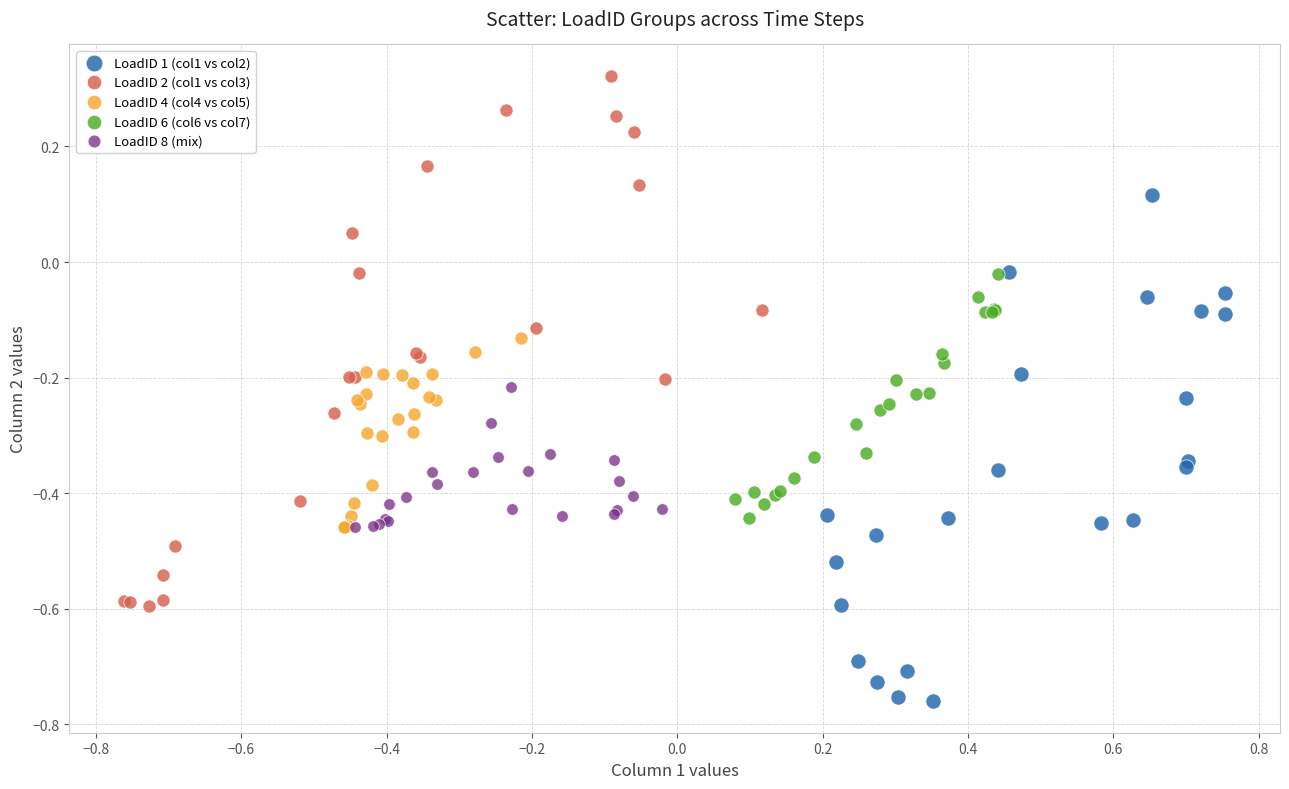

Which series contains the highest Y value?

LoadID 2 (col1 vs col3)